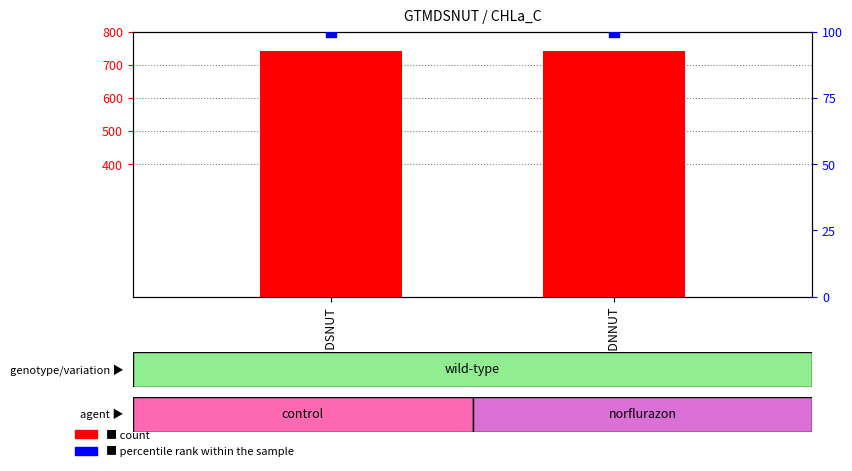

Is the value of count at GTMDSNUT greater than the value of percentile rank within the sample at GTMDNNUT?

Yes